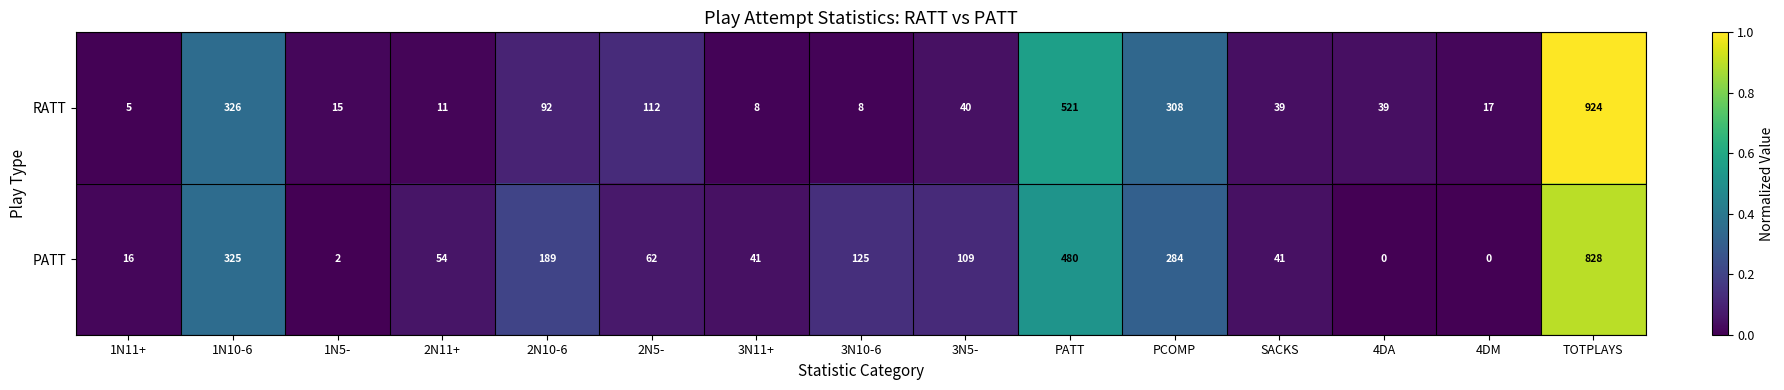

Rank the series by their maximum value, from lowest to highest.

PATT, RATT